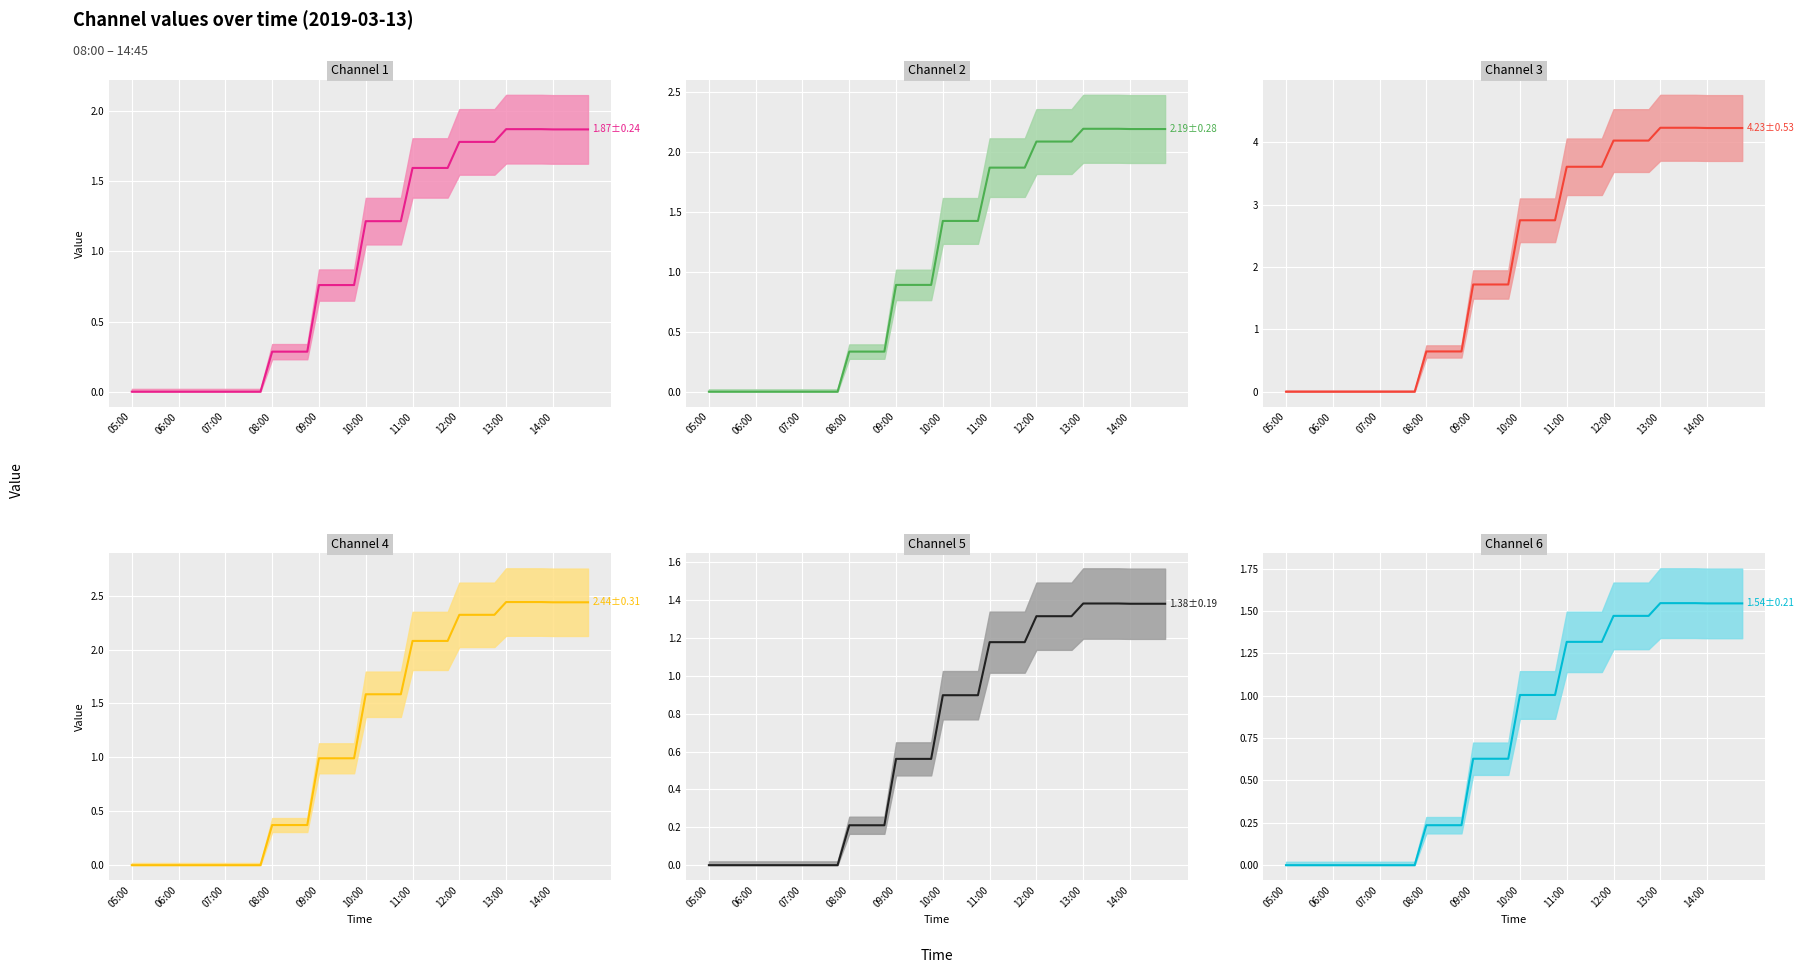

What is the total value across all series at 39?

13.7